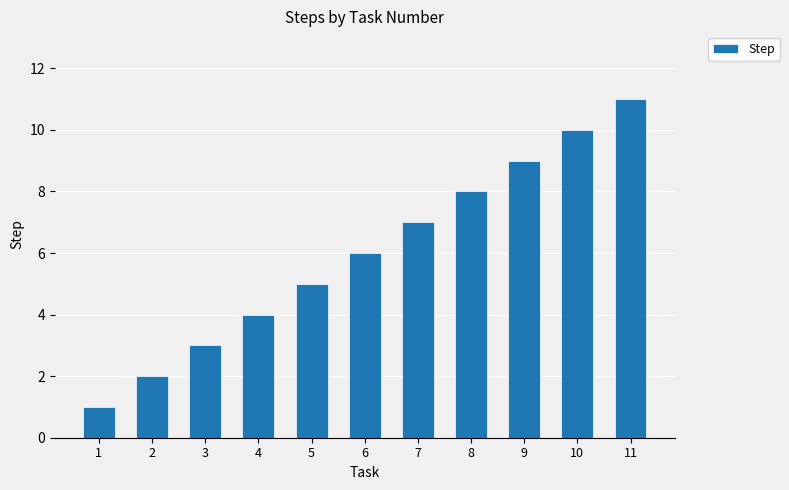

At which label is the value closest to 6?

6